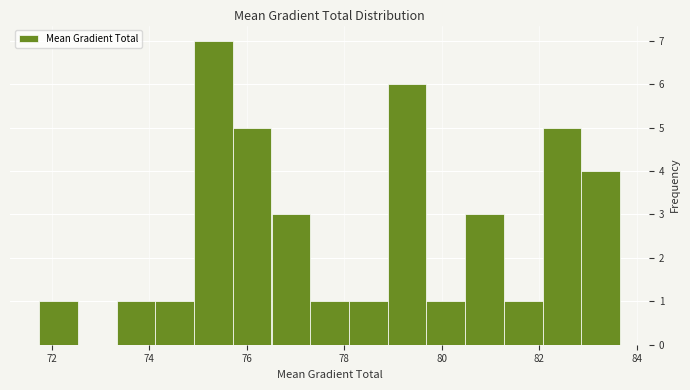

Around what value on the x-axis is the tallest bar? Give the approximate position of its centre, as read against the axis.

75.4